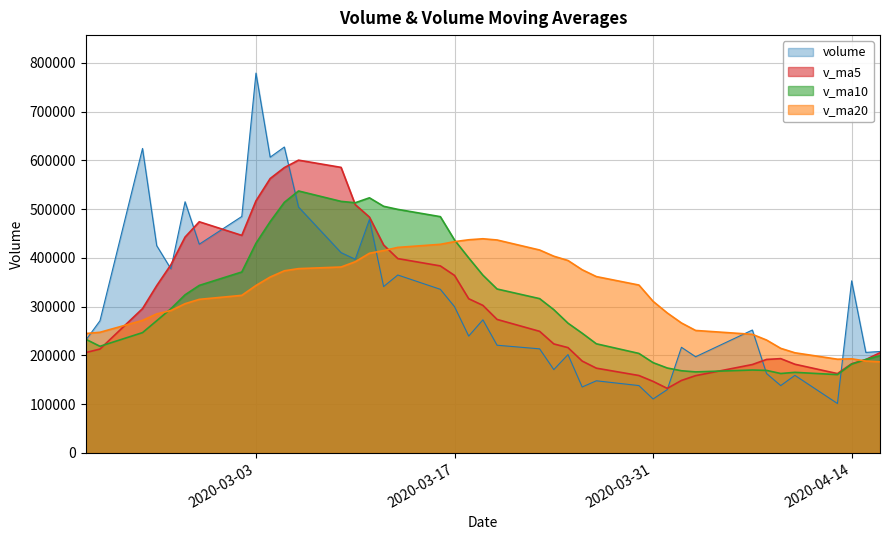

What is the lowest value of the v_ma10 series?

160629.1